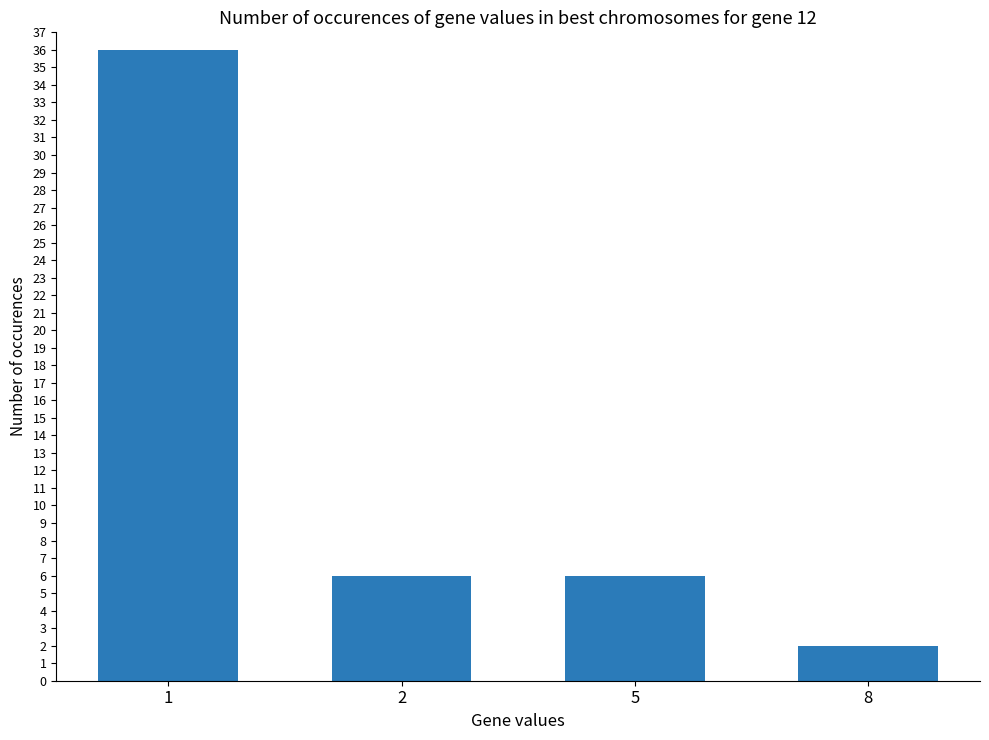

What is the difference between the maximum and second lowest values?

30